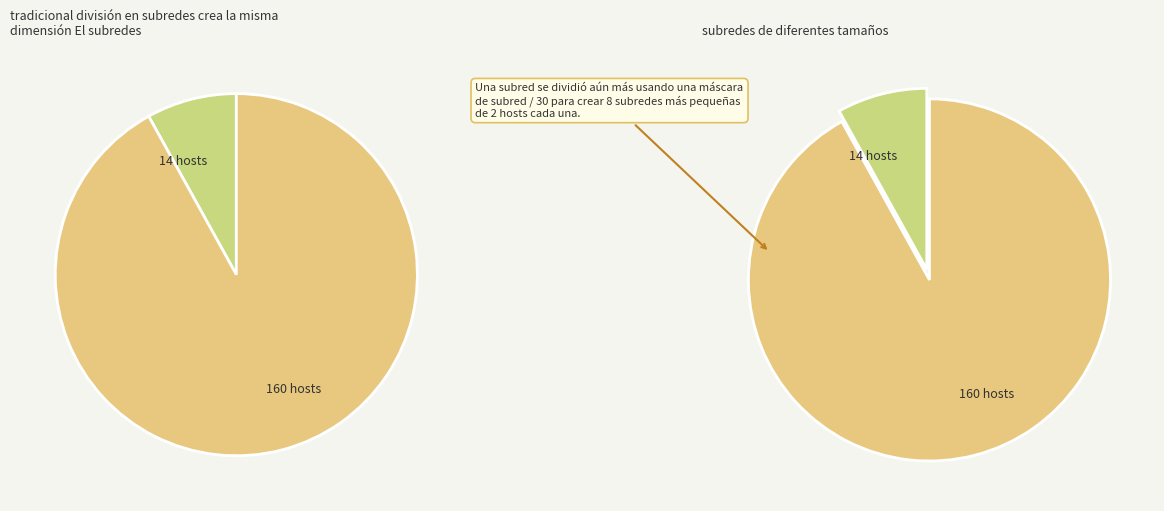

How many segments does this pie chart have?

2